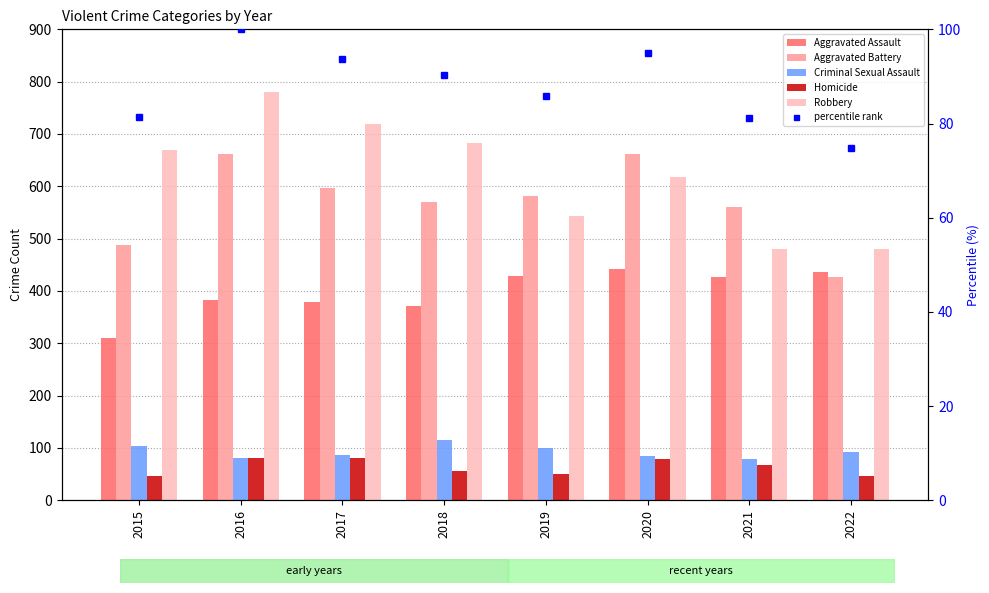

Which has a higher value, 2018 or 2017?

2017